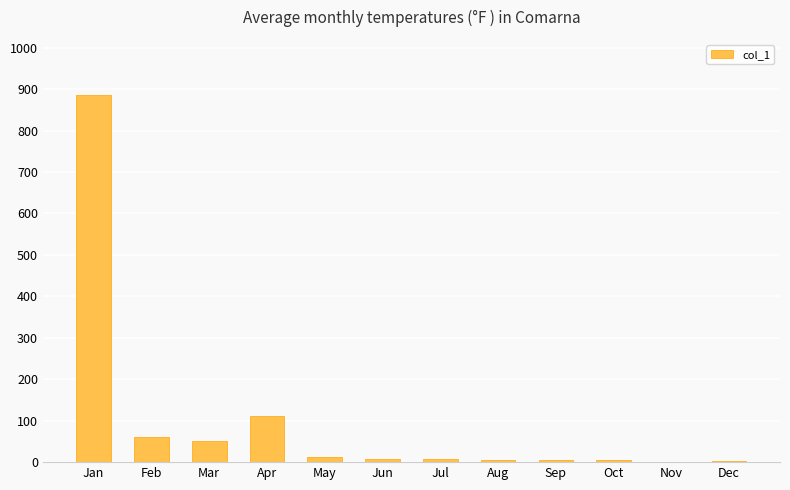

Count the number of data series in this chart.

1